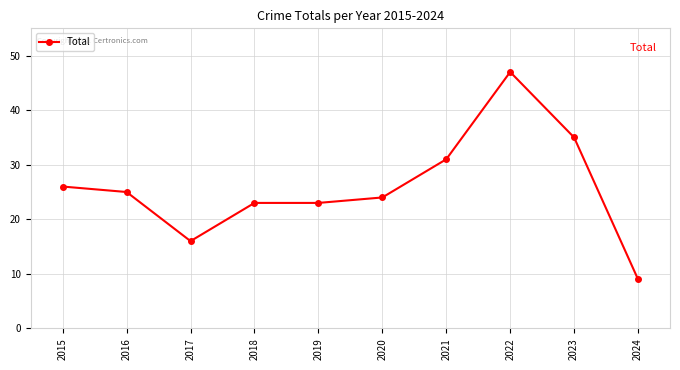

What is the change in value from 2016 to 2021?

+6